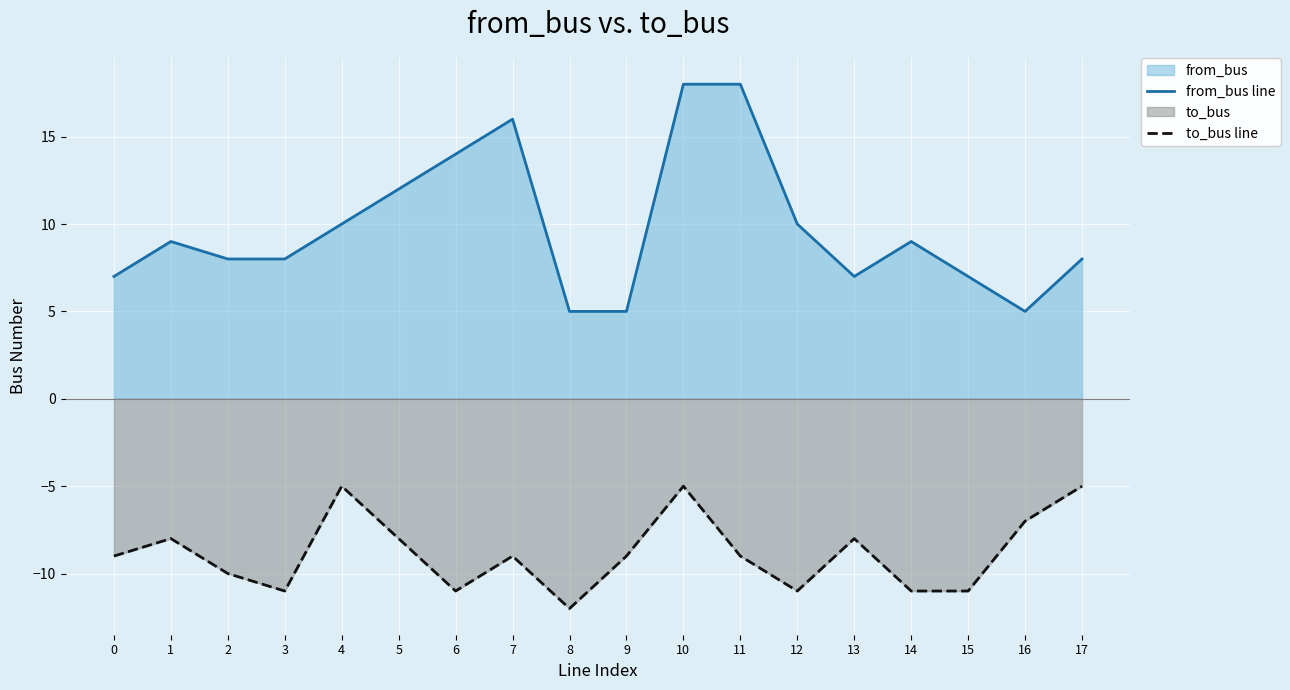

At which category does the chart reach its peak across all series?

10